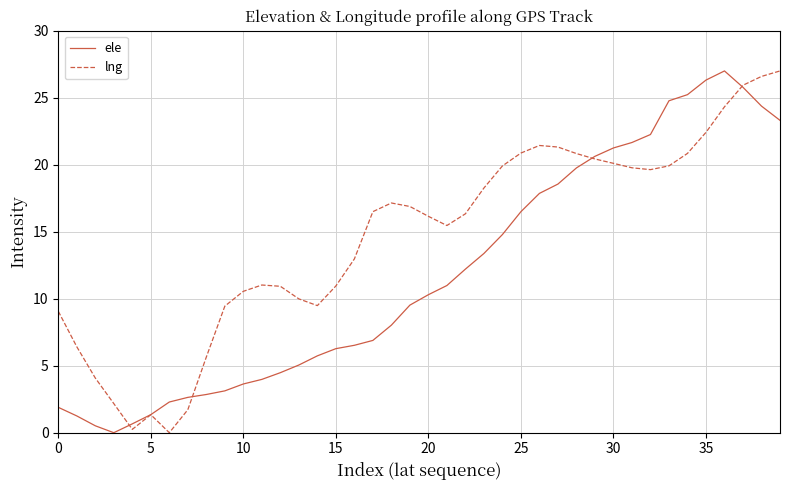

List the series in order of their overall mean, lowest first.

ele, lng